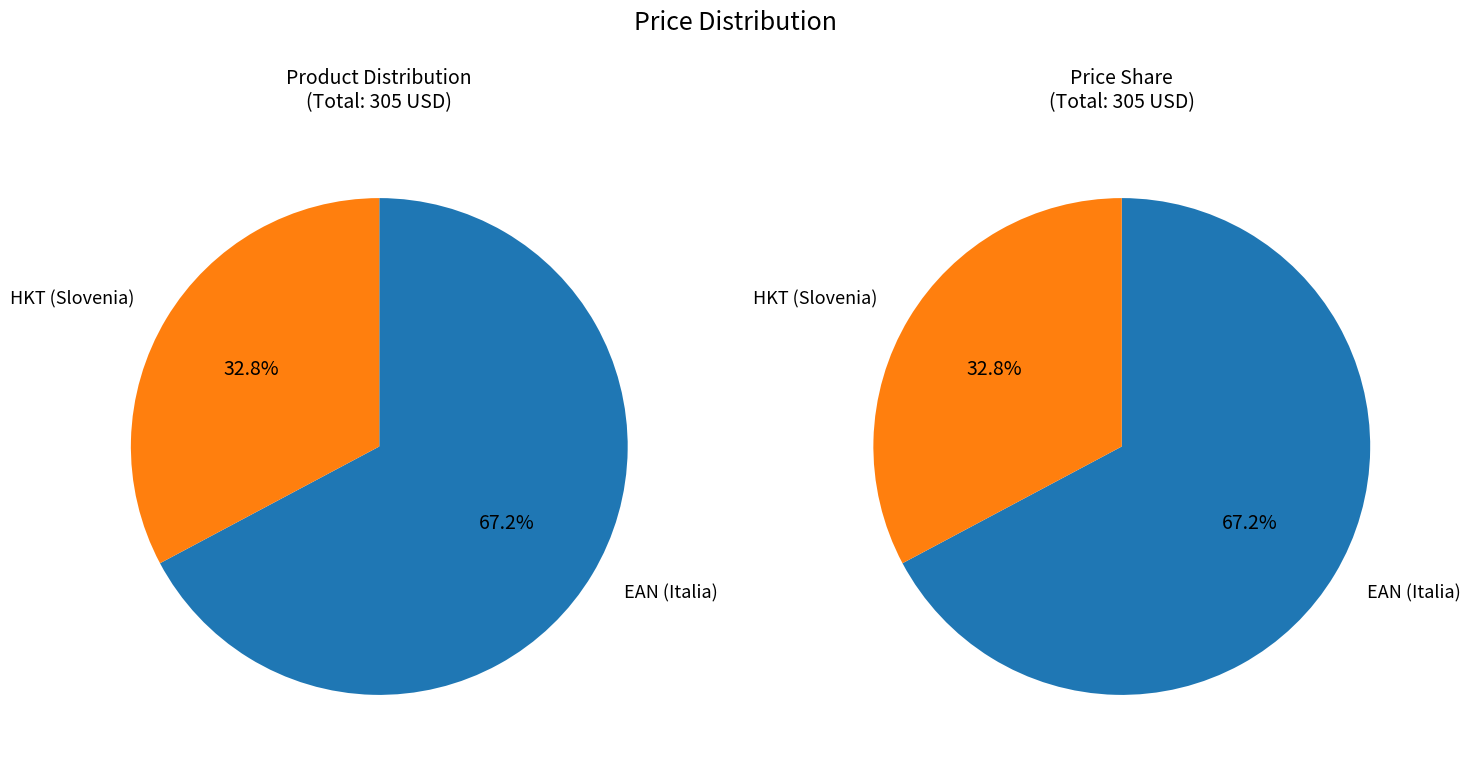

To the nearest percent, what percentage of the pie is HKT (Slovenia)?

33%